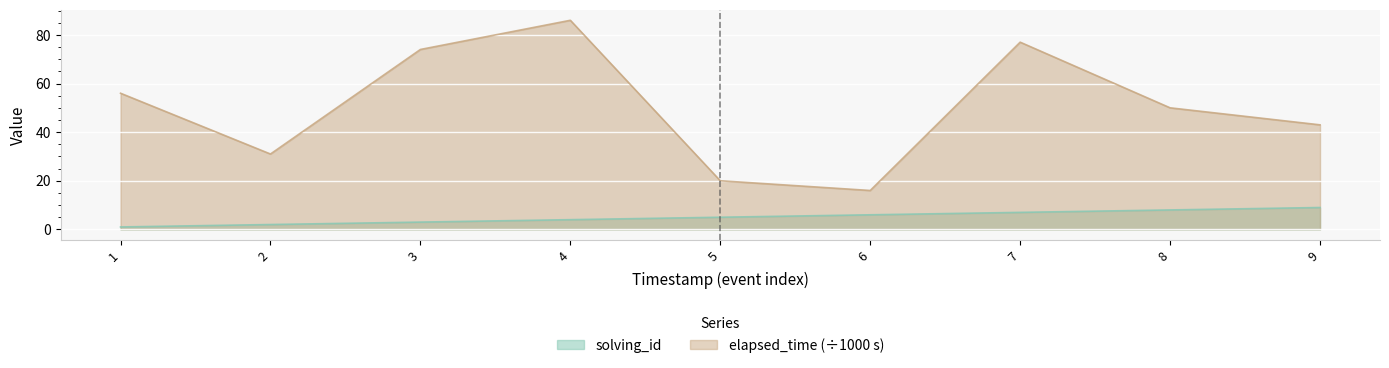

How many data points does each series have?

9